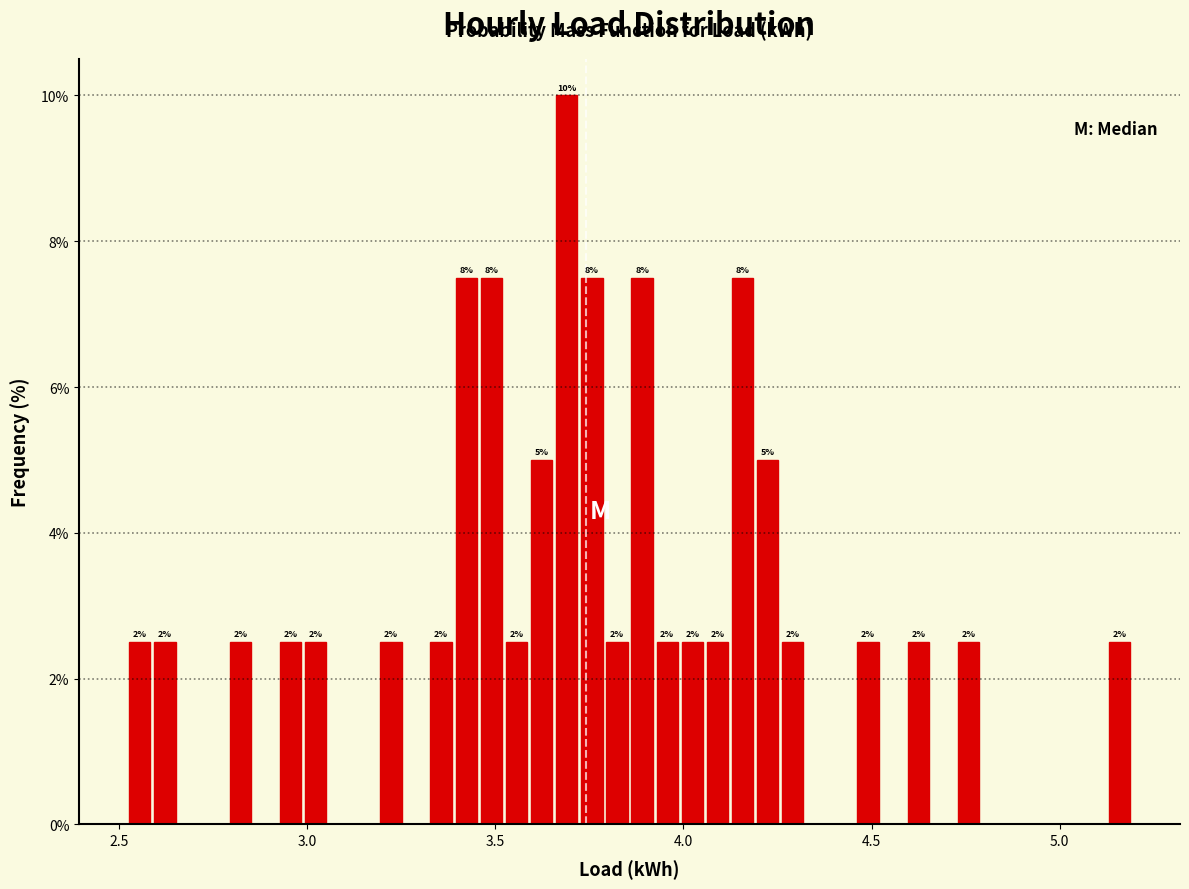

Read against the x-axis, roughly where is the centre of the tallest bar?

3.70